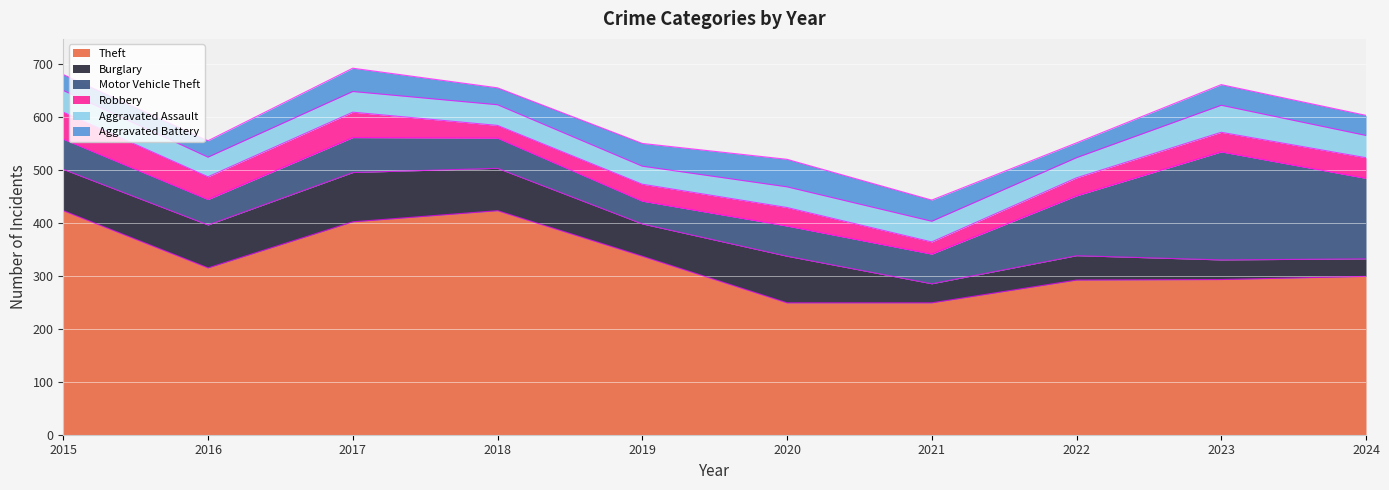

The value of Theft at 2018 is 423. True or false?

True